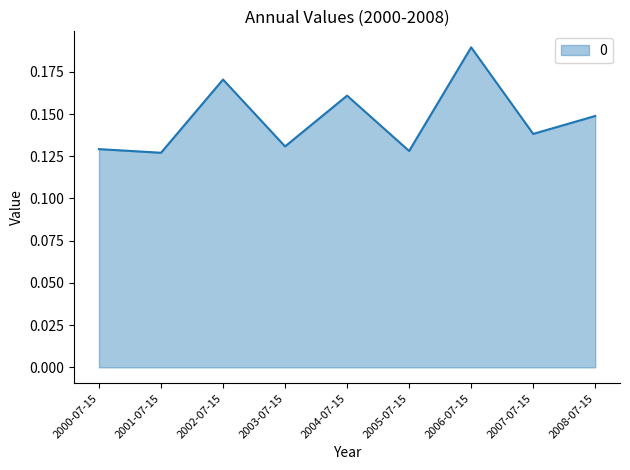

How many lines are shown in the chart?

1